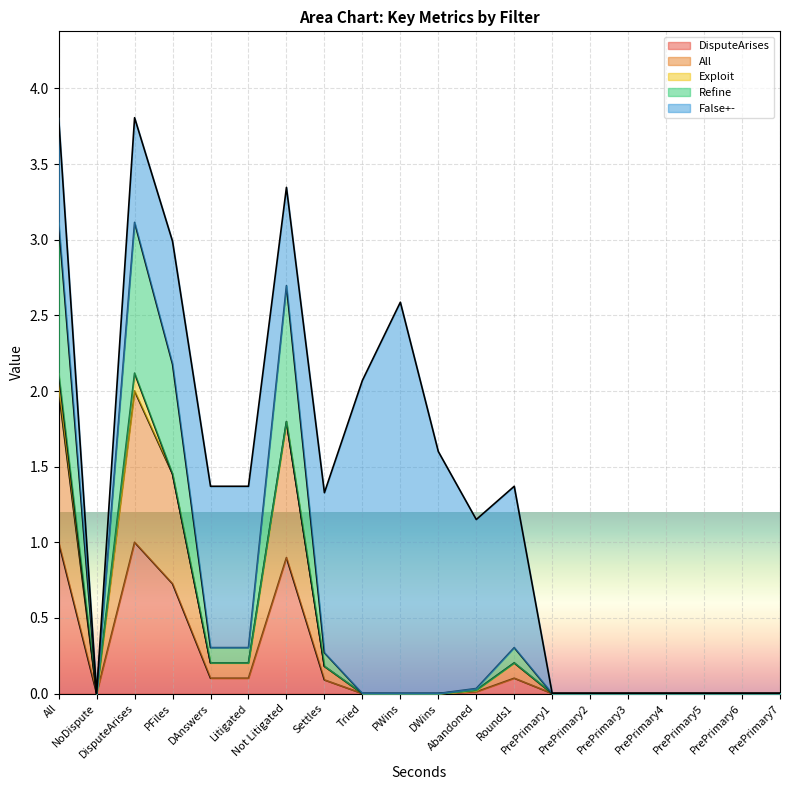

What is the difference between the second highest and minimum values in the Refine series?

3.1